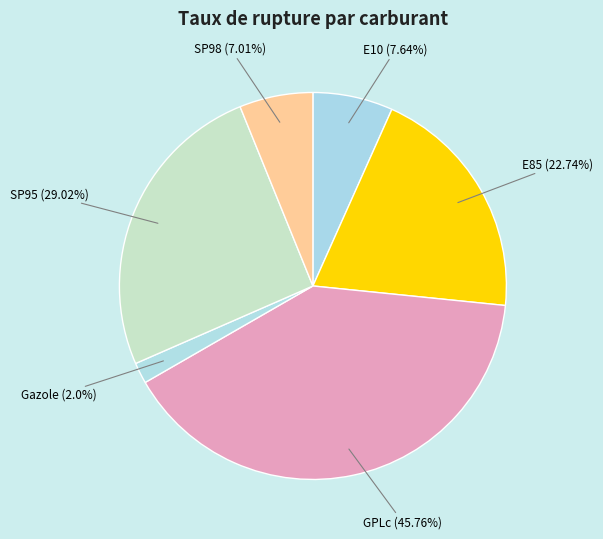

To the nearest percent, what percentage of the pie is SP98?

6%